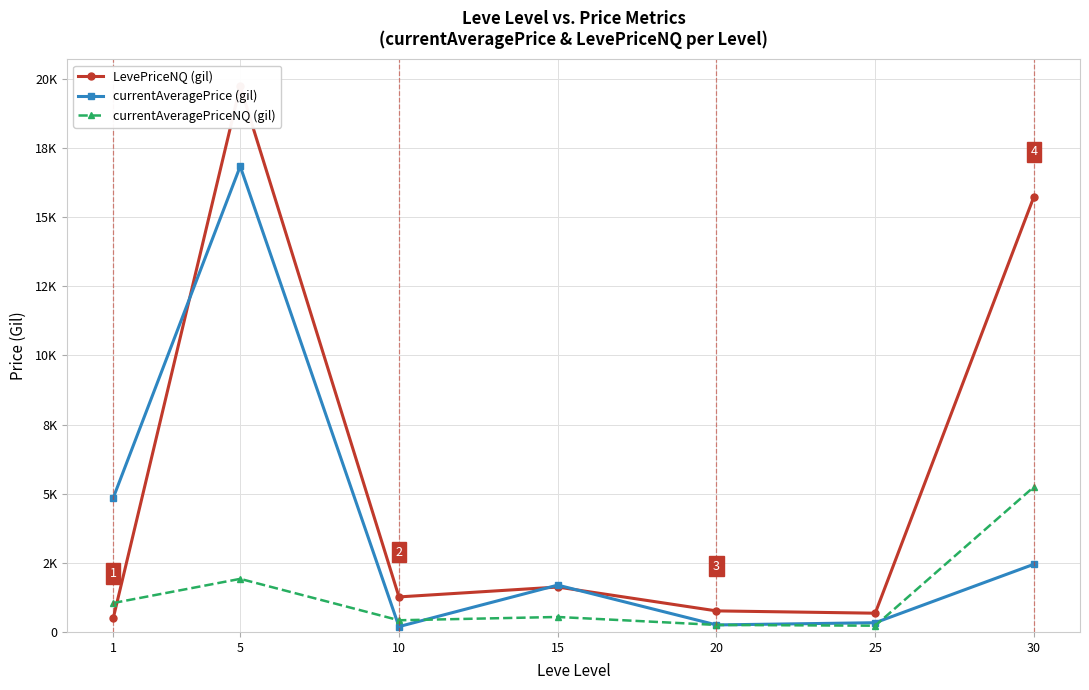

At which label is currentAveragePriceNQ (gil) closest to 2737?

5